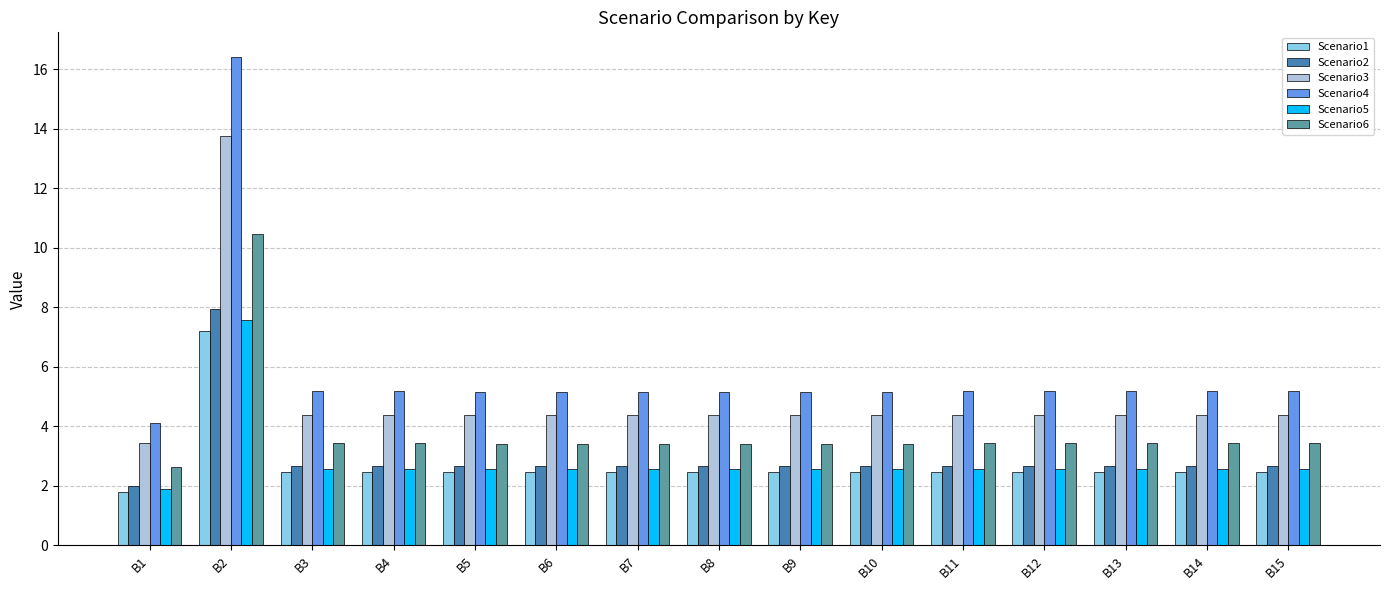

What is the spread (max minus min) of values at B12?

2.7